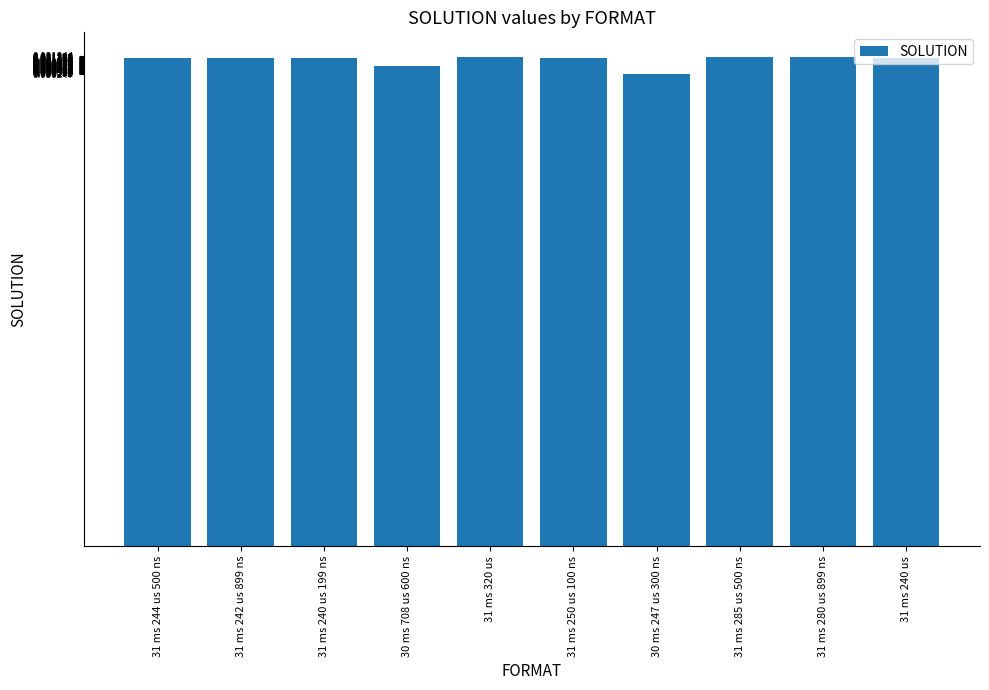

How many bars are there in total?

10